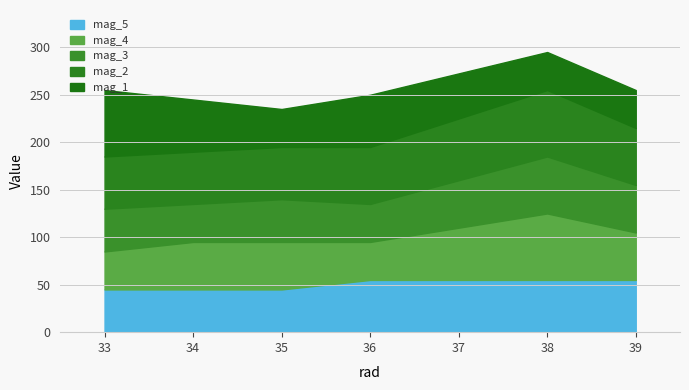

The mag_1 series shows 32 at 34. True or false?

False